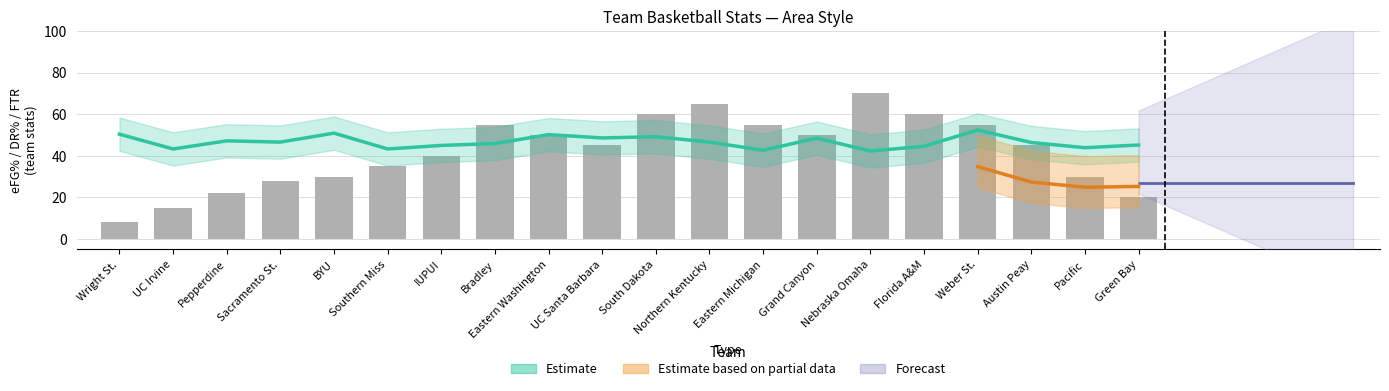

What is the spread (max minus min) of values at BYU?

35.9